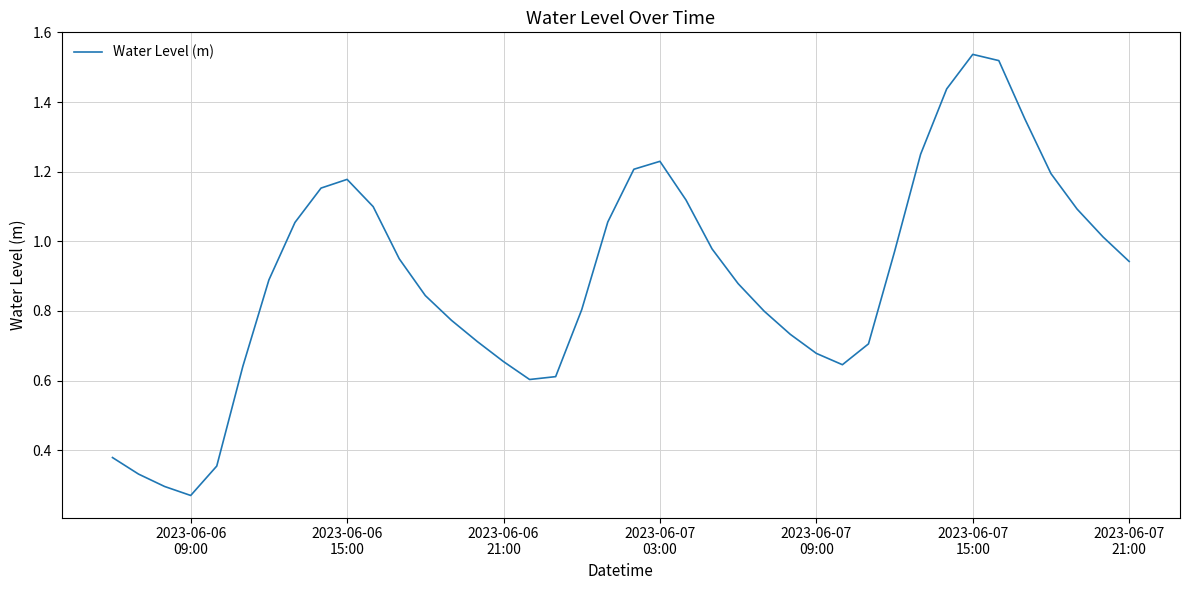

What is the difference between the maximum and second lowest values?

1.2